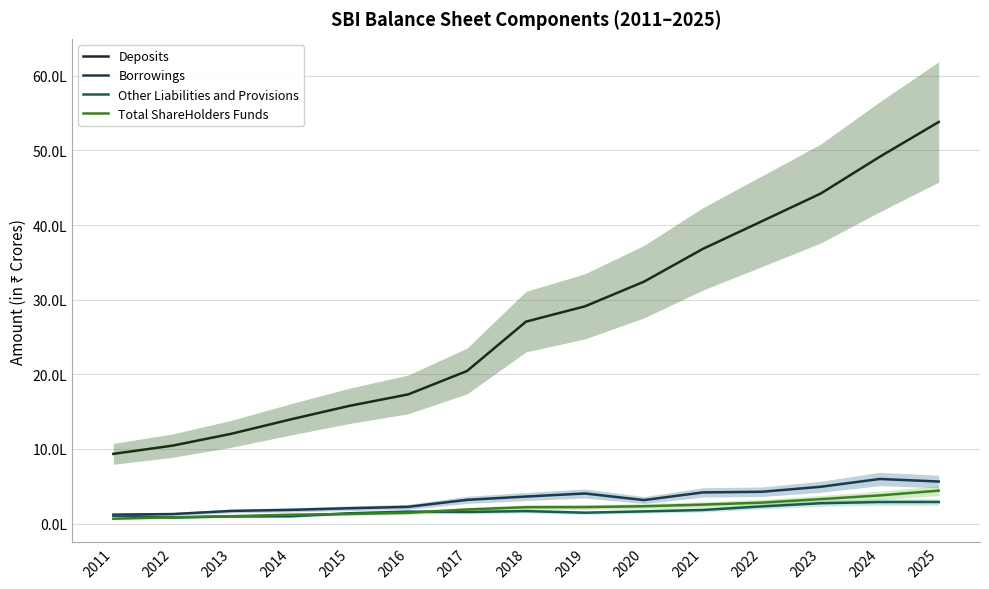

Reading left to right, transcribe all the data shown in this chart.

Deposits: 2011=933932.8	2012=1043647.4	2013=1202739.6	2014=1394408.5	2015=1576793.2	2016=1730722.4	2017=2044751.4	2018=2706343.3	2019=2911386.0	2020=3241620.7	2021=3681277.1	2022=4051534.1	2023=4423777.8	2024=4916076.8	2025=5382189.5
Borrowings: 2011=119569.0	2012=127005.6	2013=169182.7	2014=183130.9	2015=205150.3	2016=224190.6	2017=317693.7	2018=362142.1	2019=403017.1	2020=314655.7	2021=417297.7	2022=426043.4	2023=493135.2	2024=597560.9	2025=563572.5
Other Liabilities and Provisions: 2011=105248.4	2012=80915.1	2013=95455.1	2014=96926.6	2015=137698.0	2016=159875.6	2017=155235.2	2018=167138.1	2019=145597.3	2020=163110.1	2021=181979.7	2022=229931.8	2023=272457.2	2024=288809.7	2025=289129.1
Total ShareHolders Funds: 2011=64986.0	2012=83951.2	2013=98883.7	2014=118282.2	2015=128438.2	2016=144274.4	2017=188286.1	2018=219128.6	2019=220913.8	2020=232007.4	2021=253875.2	2022=280088.1	2023=327608.5	2024=377246.5	2025=441162.1